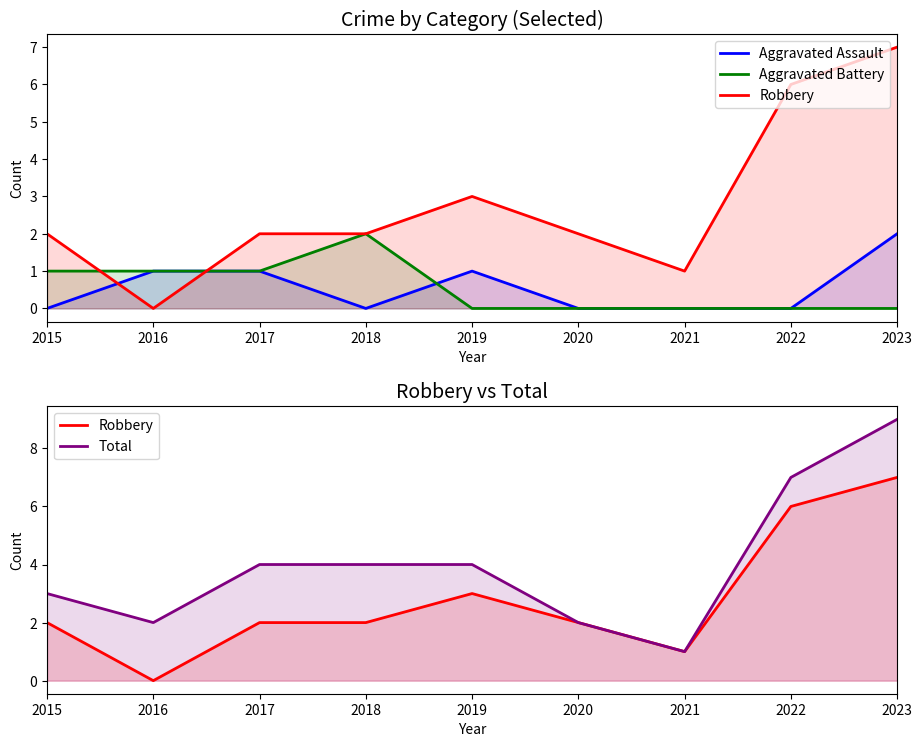

Is the value of Robbery at 2015 greater than the value of Aggravated Battery at 2023?

Yes